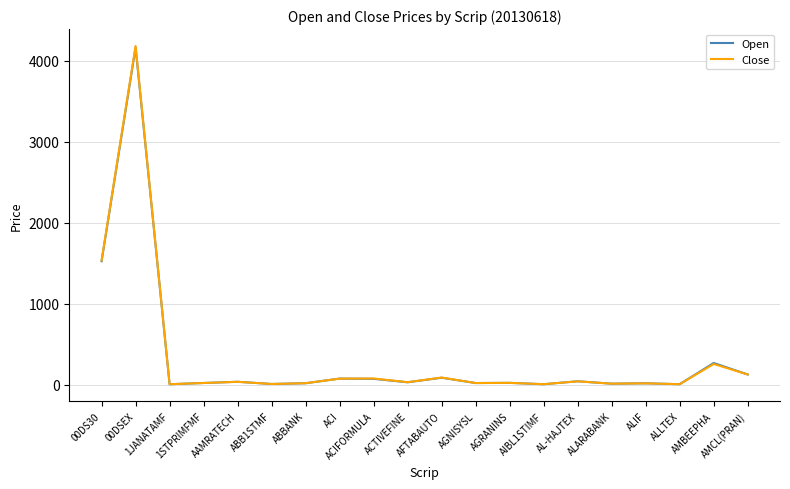

At which label does Close reach its peak?

00DSEX